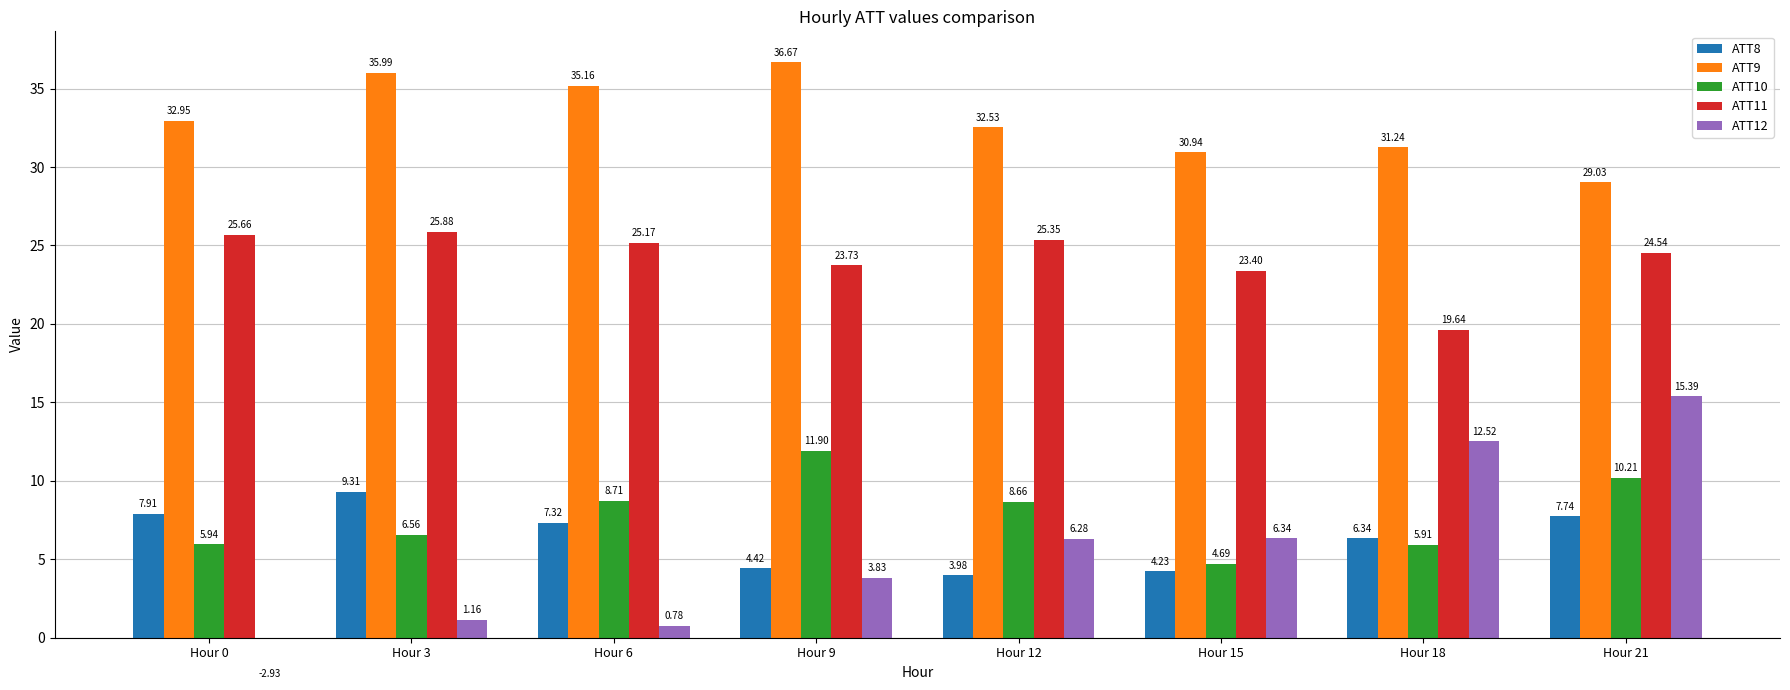

What is the average value of the ATT9 series?

33.1